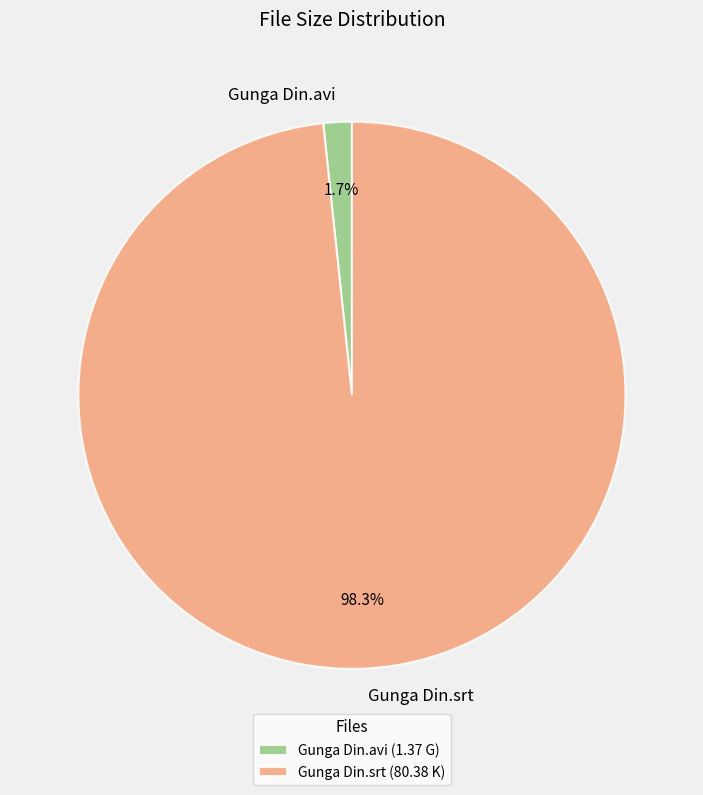

Which has a higher value, Gunga Din.srt or Gunga Din.avi?

Gunga Din.srt